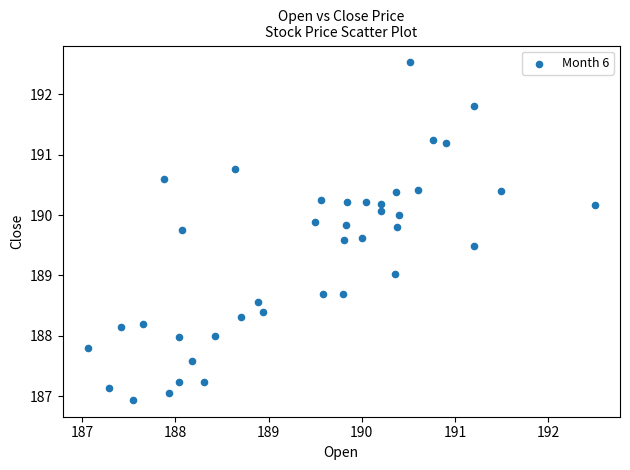

What is the range of Y values (max minus min)?

5.6